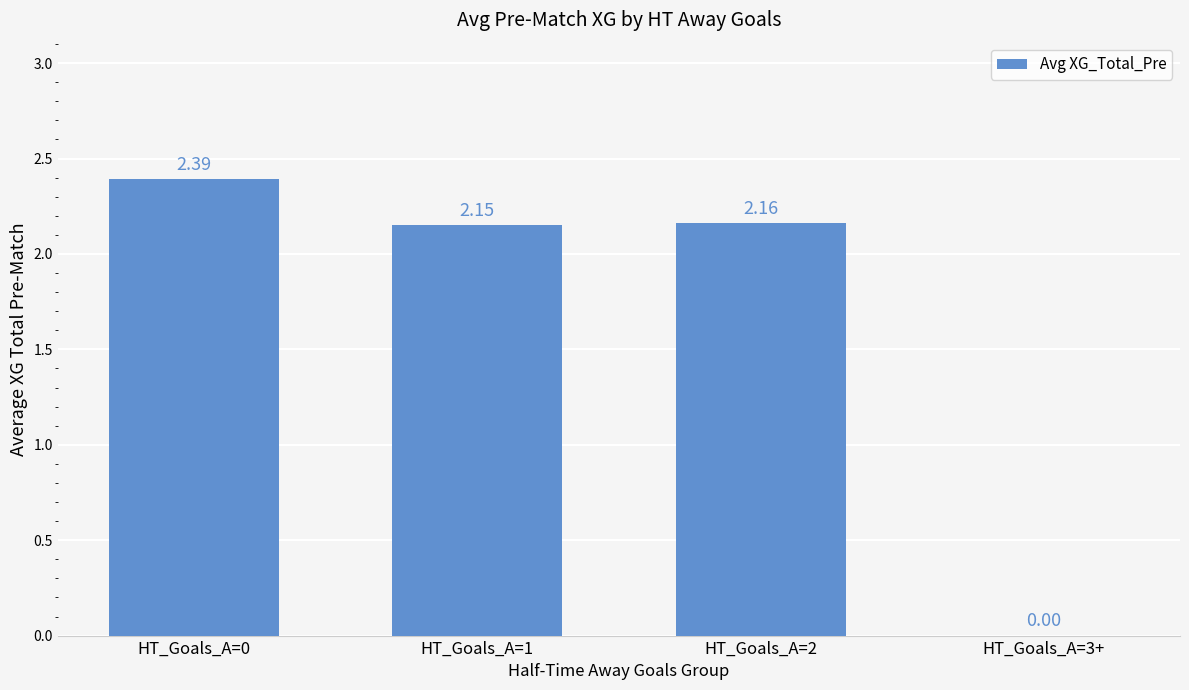

What is the greatest value displayed?

2.4